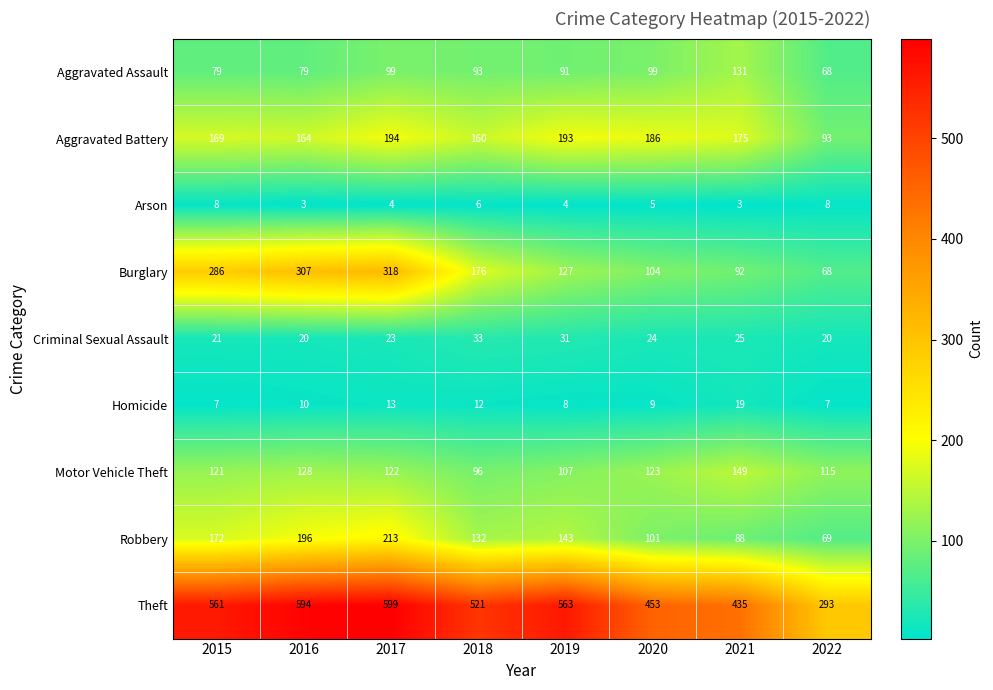

Is it true that Arson equals 13 at 2022?

False